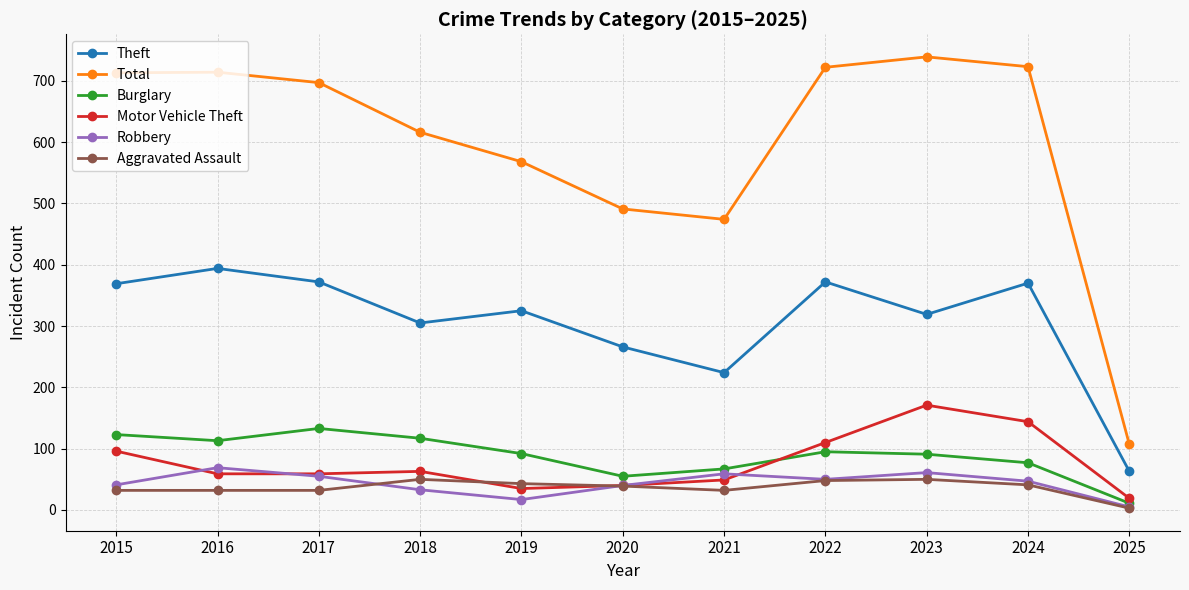

Is it true that Burglary equals 123 at 2015?

True